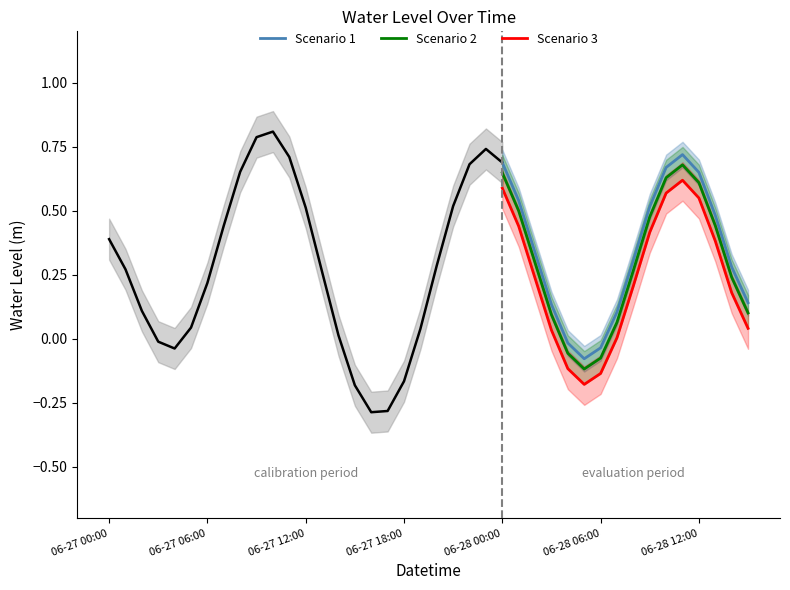

True or false: Scenario 1 and Scenario 2 cross at least once.

False